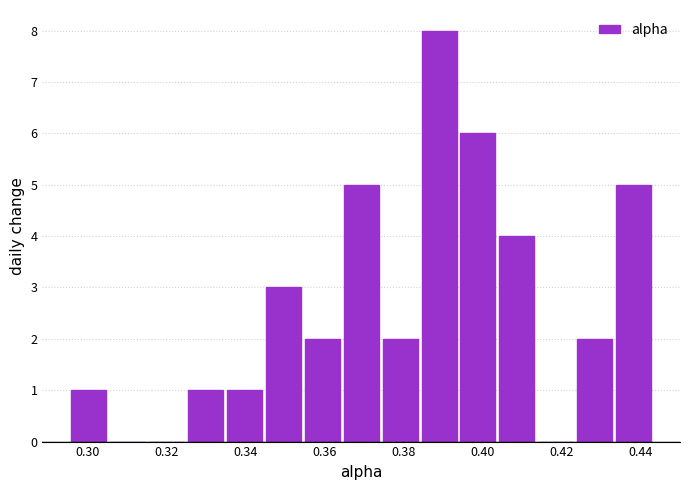

Reading left to right, transcribe this chart: for each bar, give the range it covers on the x-axis and its height. Neither the bar edges nor the heights are printed on the chart, so give them approximately, as read against the axes.

0.296 to 0.306: 1
0.306 to 0.316: 0
0.316 to 0.324: 0
0.324 to 0.334: 1
0.334 to 0.344: 1
0.344 to 0.354: 3
0.354 to 0.364: 2
0.364 to 0.374: 5
0.374 to 0.384: 2
0.384 to 0.394: 8
0.394 to 0.404: 6
0.404 to 0.414: 4
0.414 to 0.424: 0
0.424 to 0.434: 2
0.434 to 0.444: 5